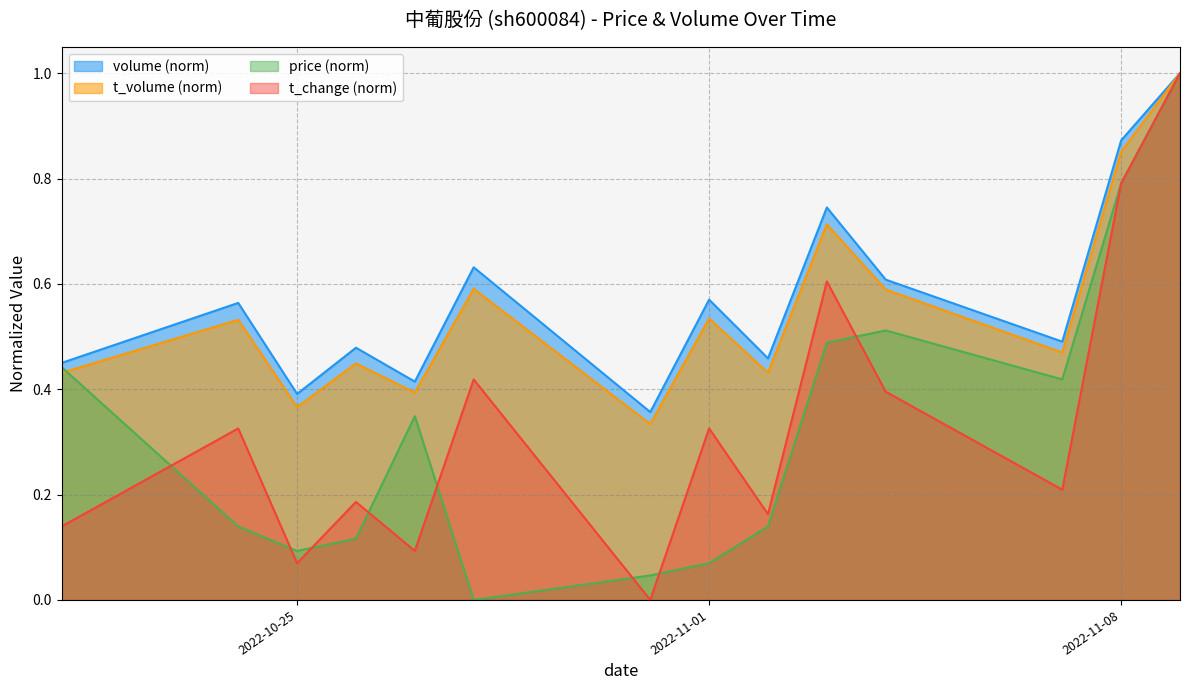

Count the volume values in the range 0 to 1.

14